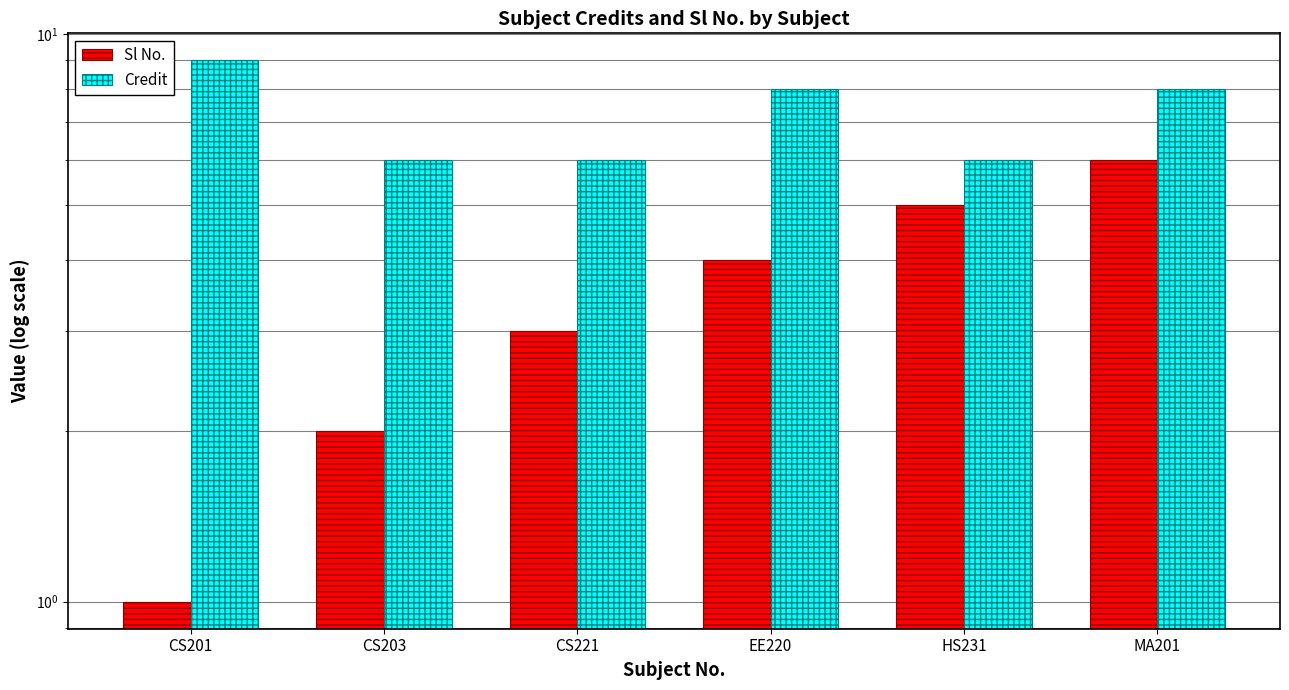

The value of Credit at HS231 is 6. True or false?

True